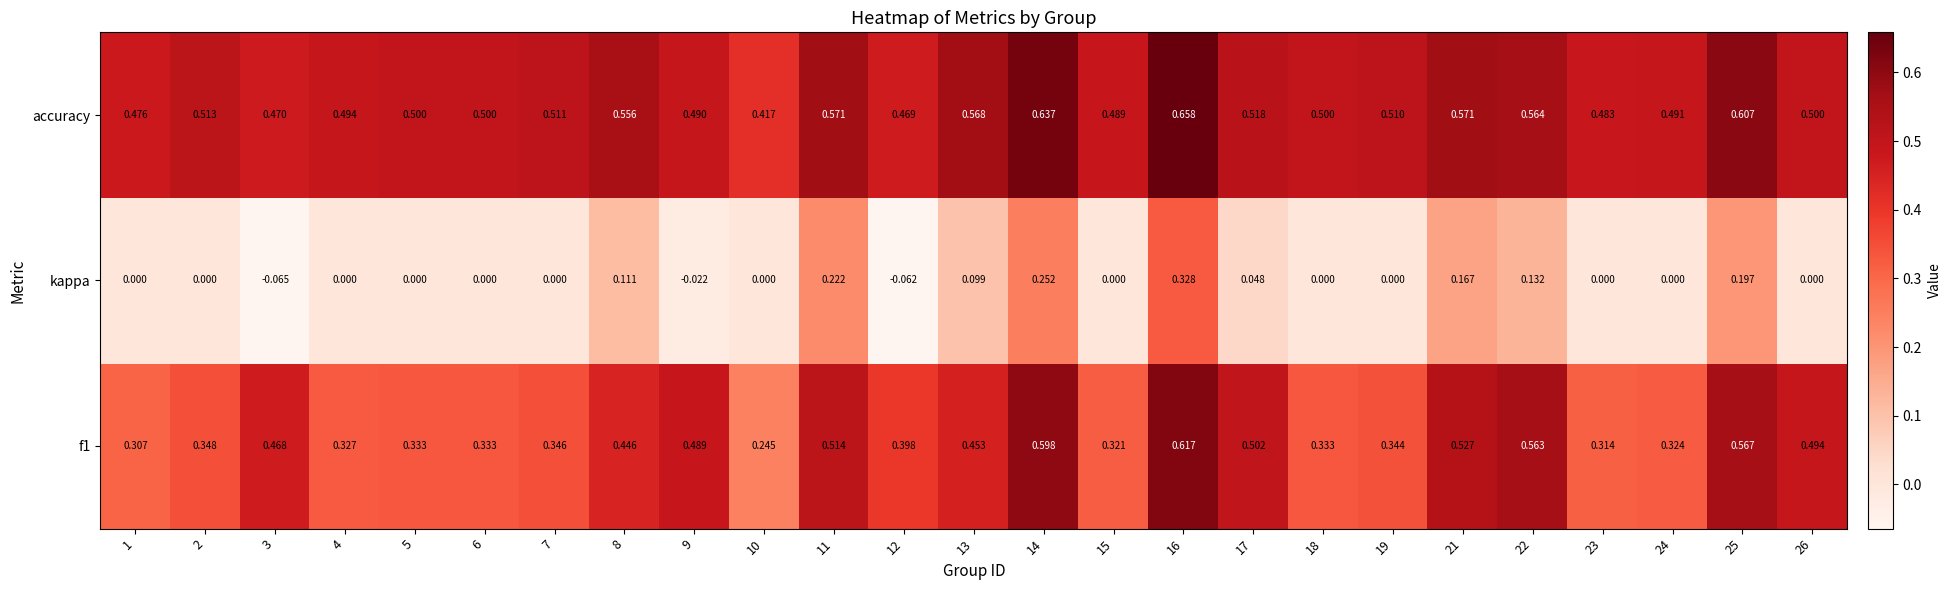

Which series has the widest spread of values?

kappa